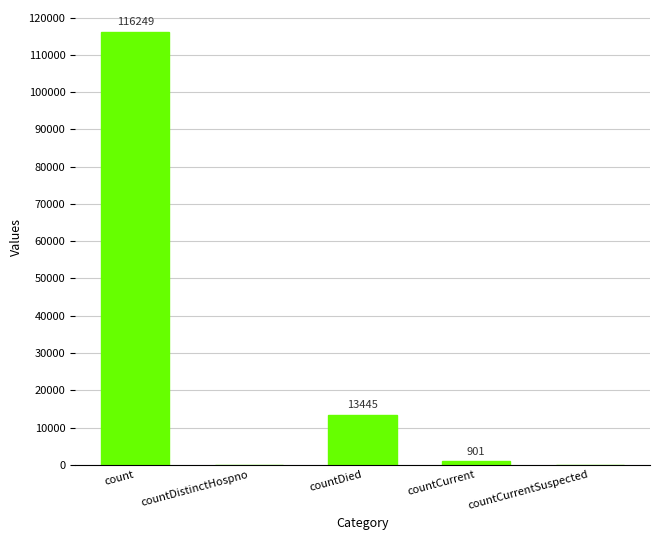

At which label is the value closest to 58124?

countDied